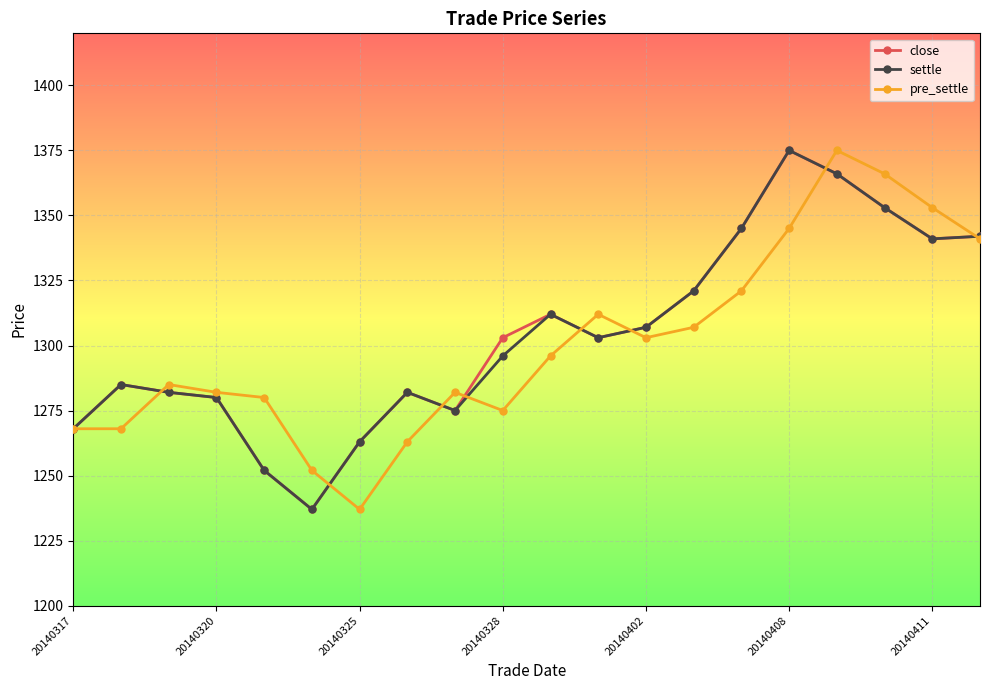

What is the maximum value shown in the chart?

1375